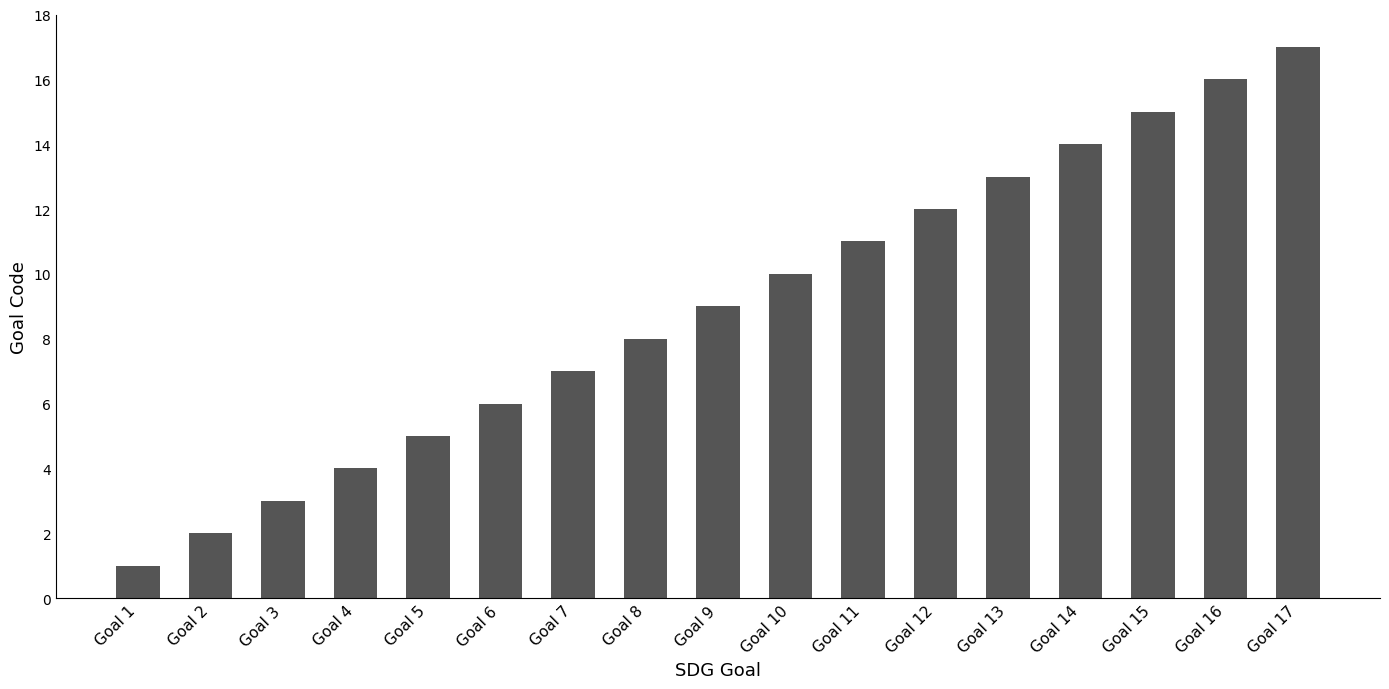

Where is the data nearest to the value 9?

Goal 9